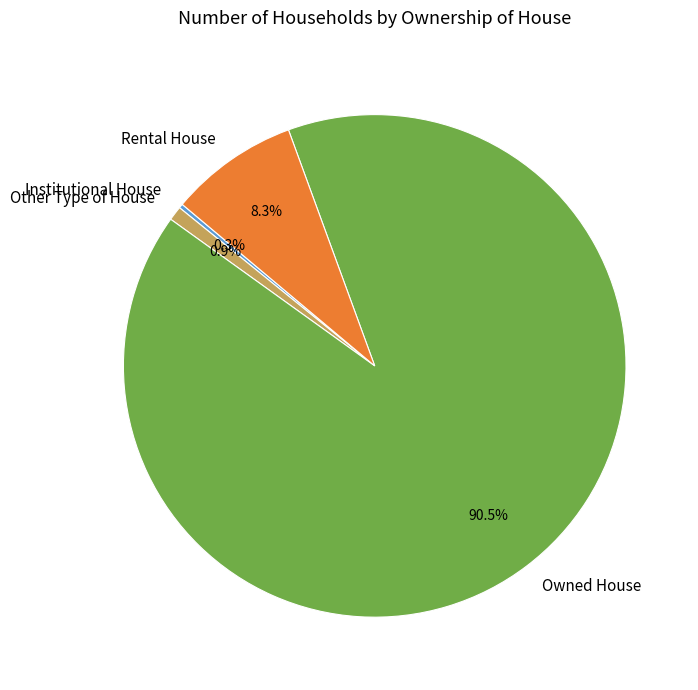

Does Owned House account for over 50% of the chart?

Yes